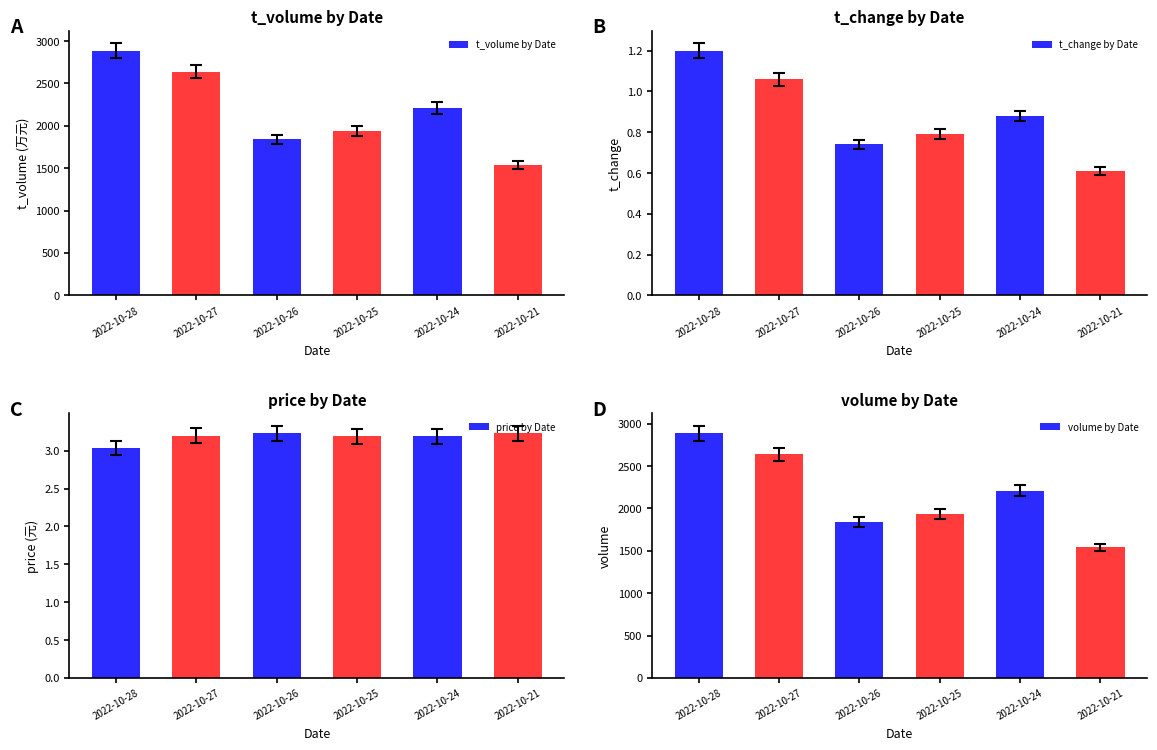

True or false: t_change by Date has a value of 0.6 at 2022-10-21.

True